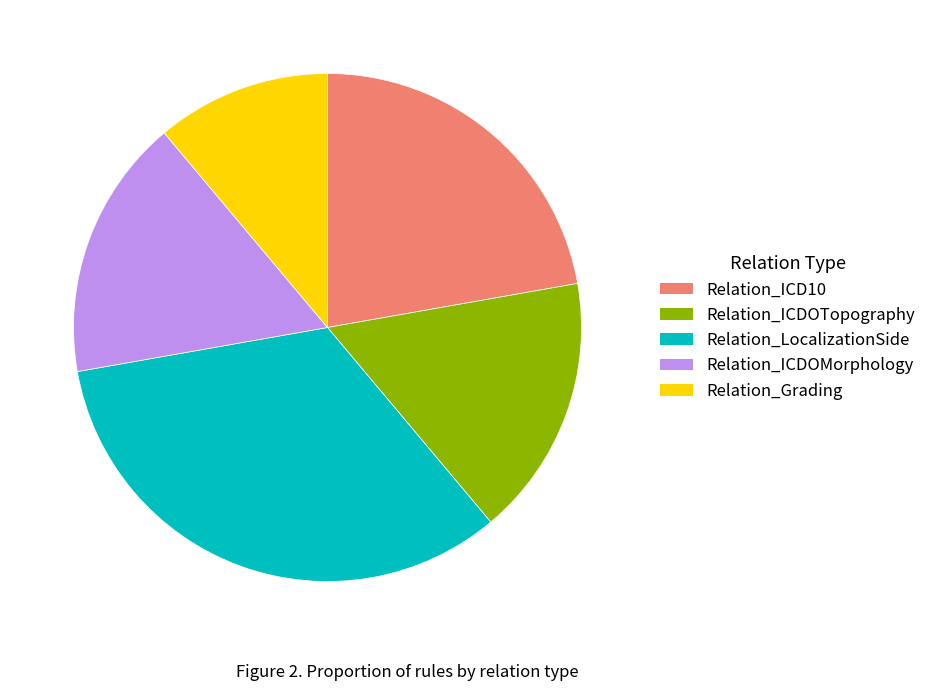

The Relation_ICD10 slice represents 32% of the pie. True or false?

False